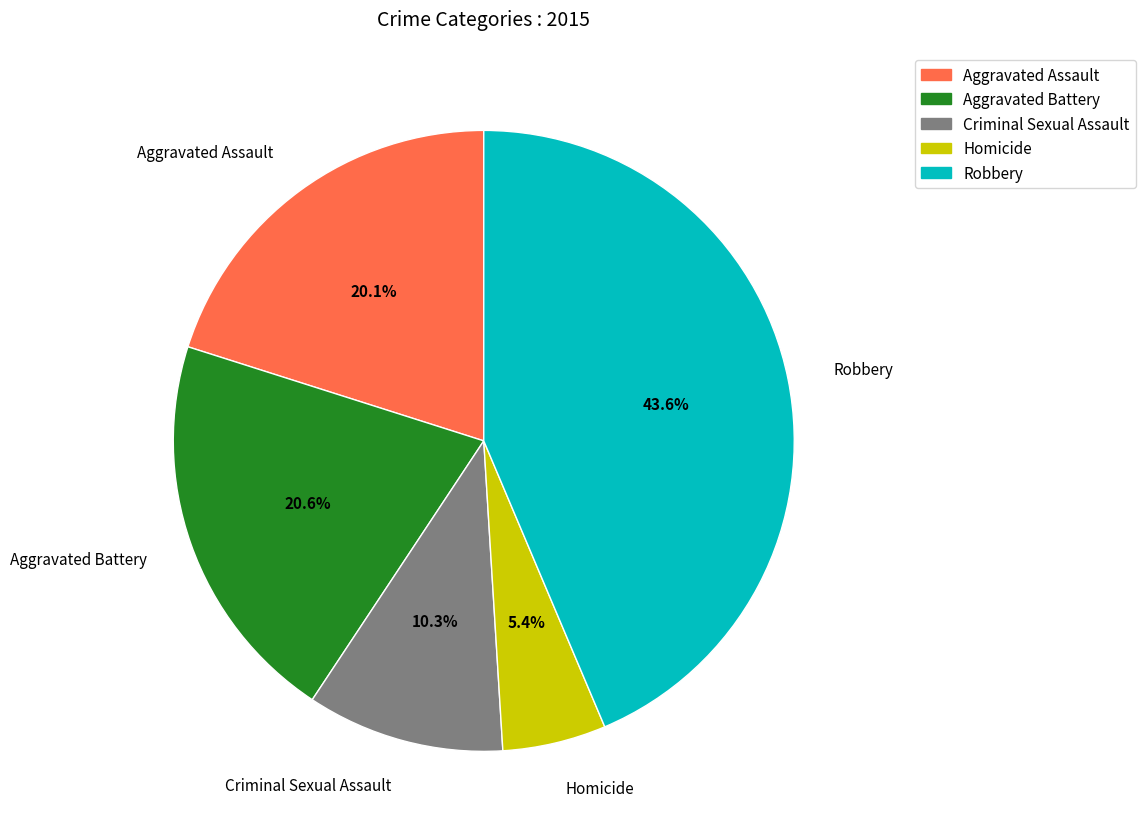

The Aggravated Battery slice represents 11% of the pie. True or false?

False